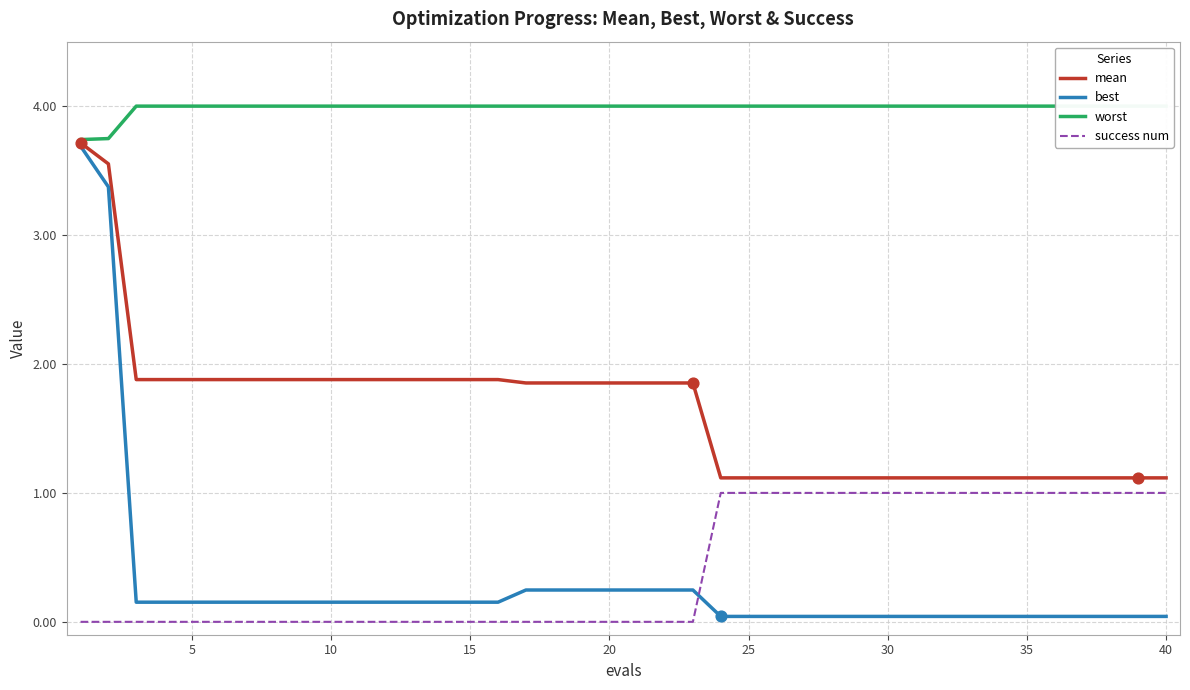

After their last crossing, which series has the higher values: best or success num?

success num